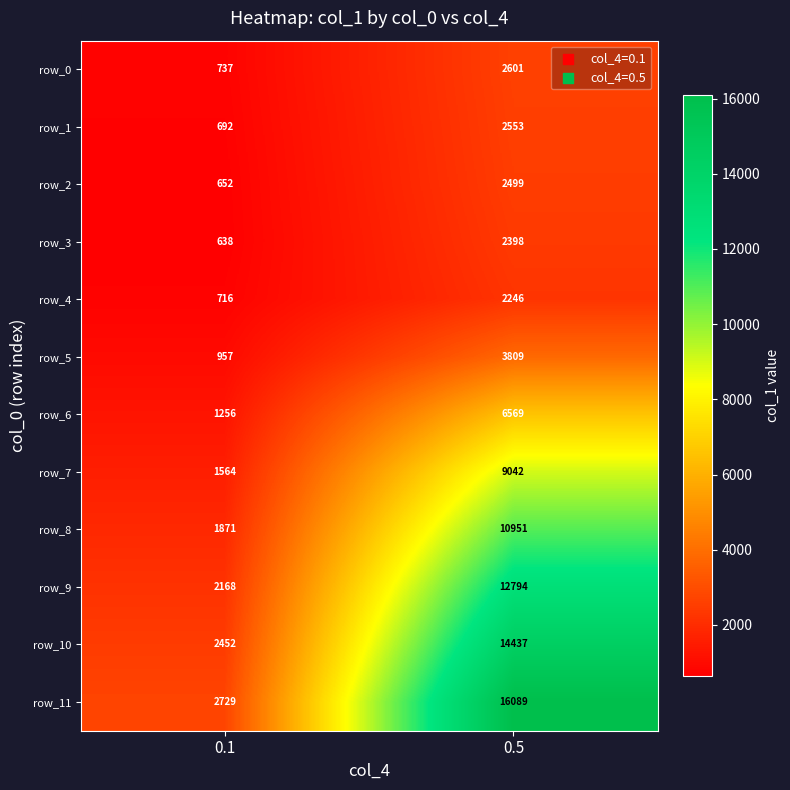

At 0.1, list the series in order from smallest to largest.

row_3, row_2, row_1, row_4, row_0, row_5, row_6, row_7, row_8, row_9, row_10, row_11